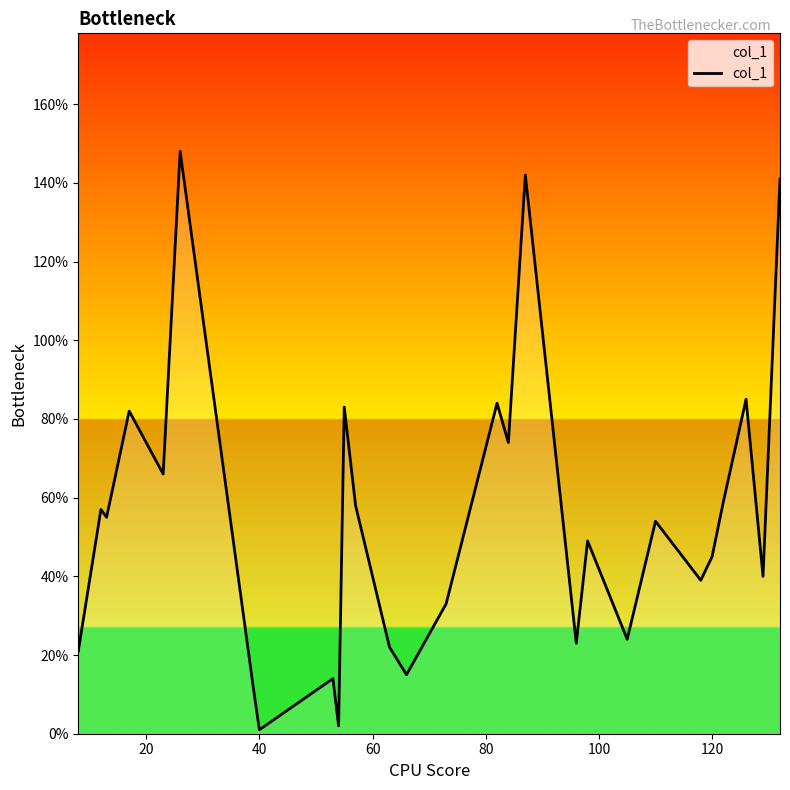

Is this an area chart (filled region under the line)?

No